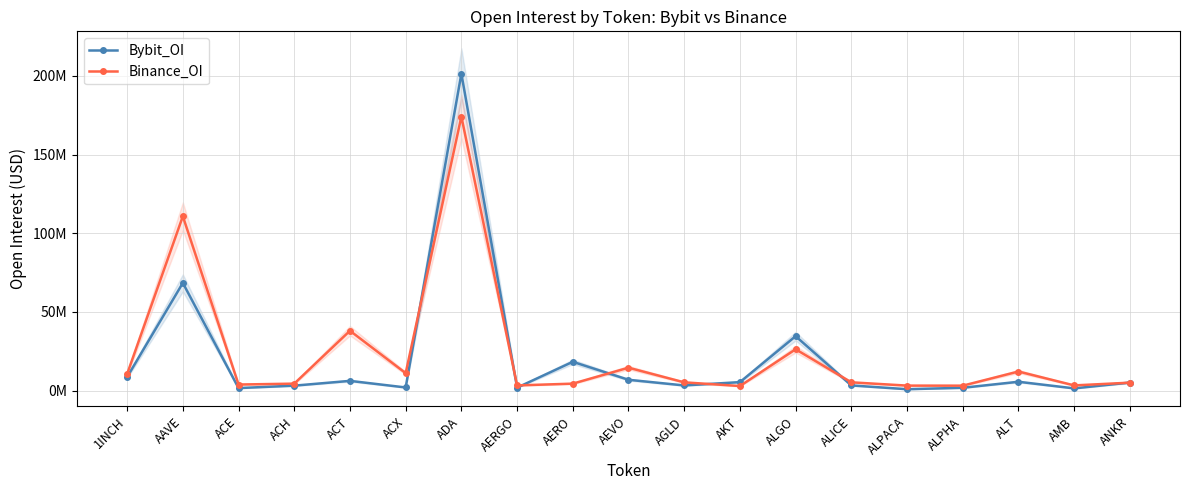

How many values in the Binance_OI series are below 5204092?

9